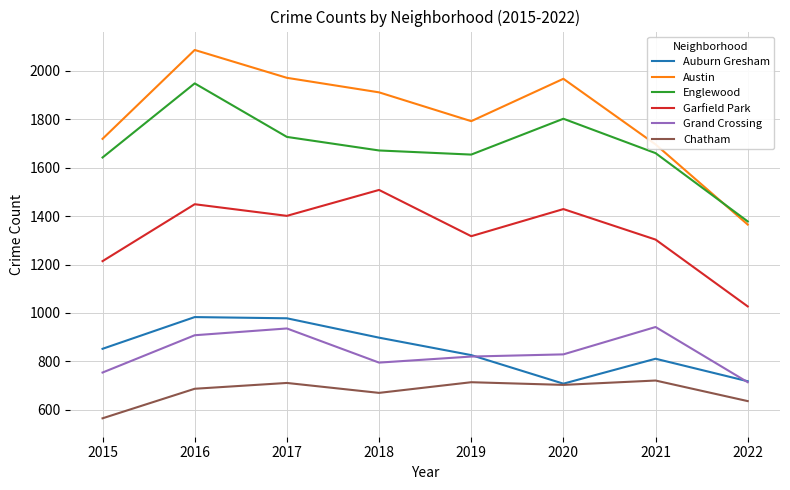

Which series has the largest range (max minus min)?

Austin